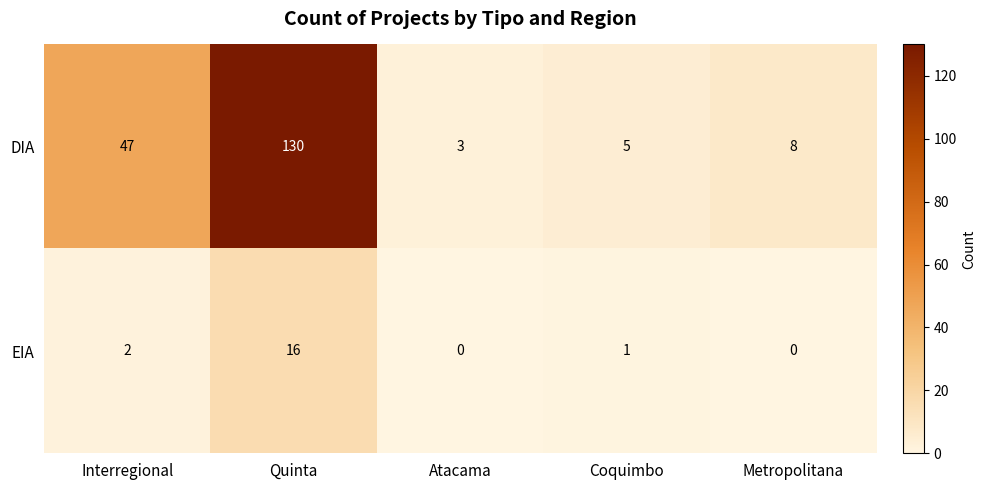

How many distinct data groups are displayed?

2